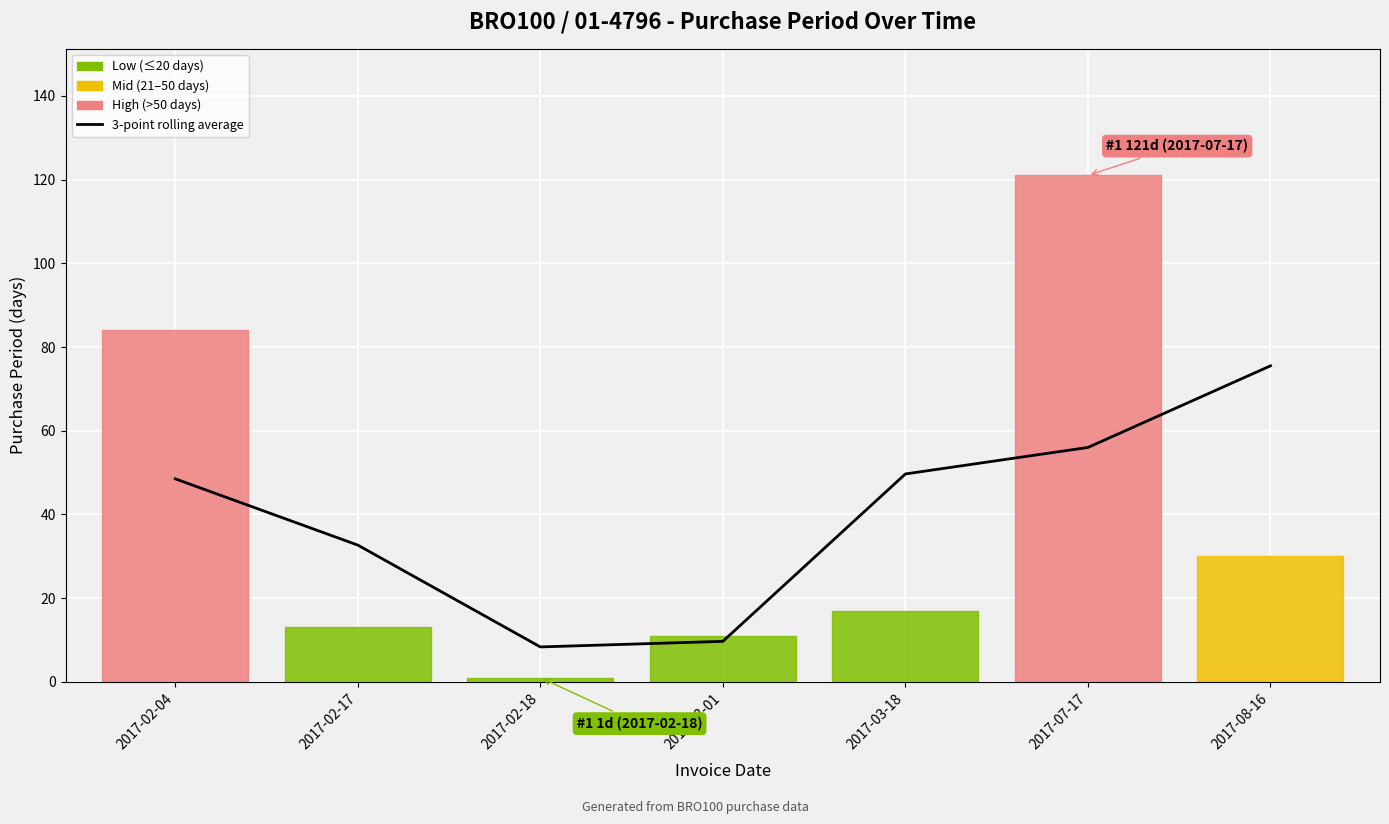

Reading right to left, list all the values displayed in this chart.

75.5	56.0	49.7	9.7	8.3	32.7	48.5